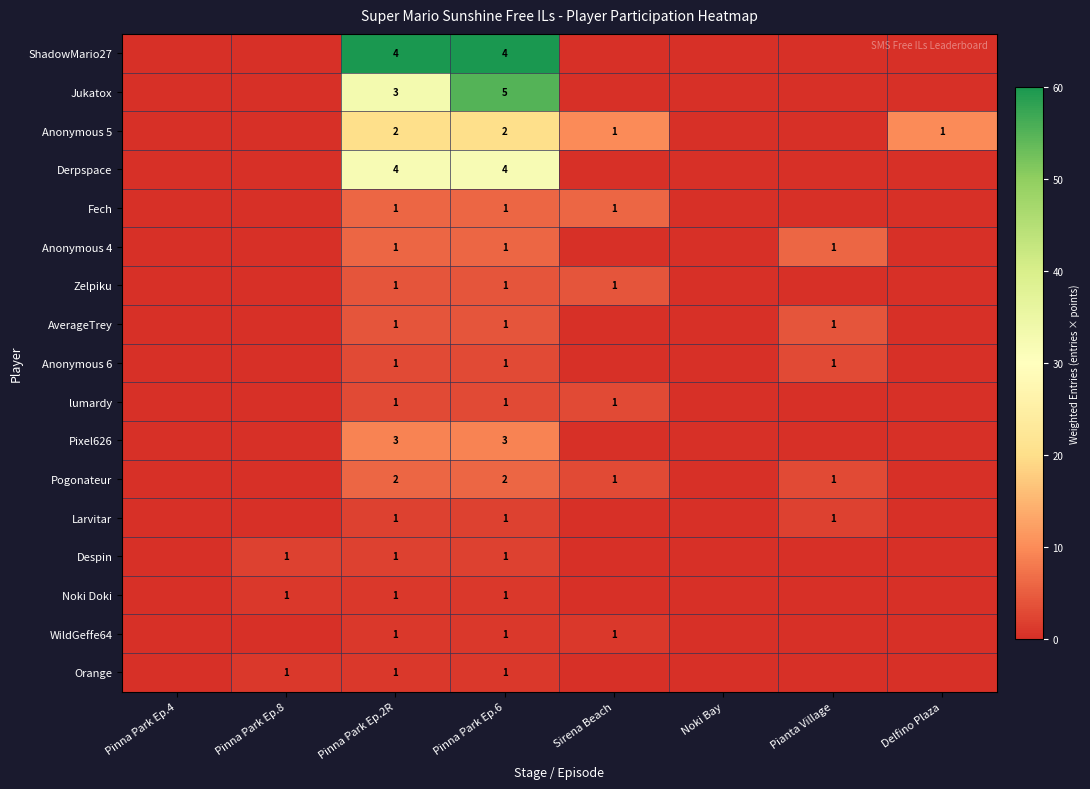

What is the spread (max minus min) of values at Pinna Park Ep.6?

4